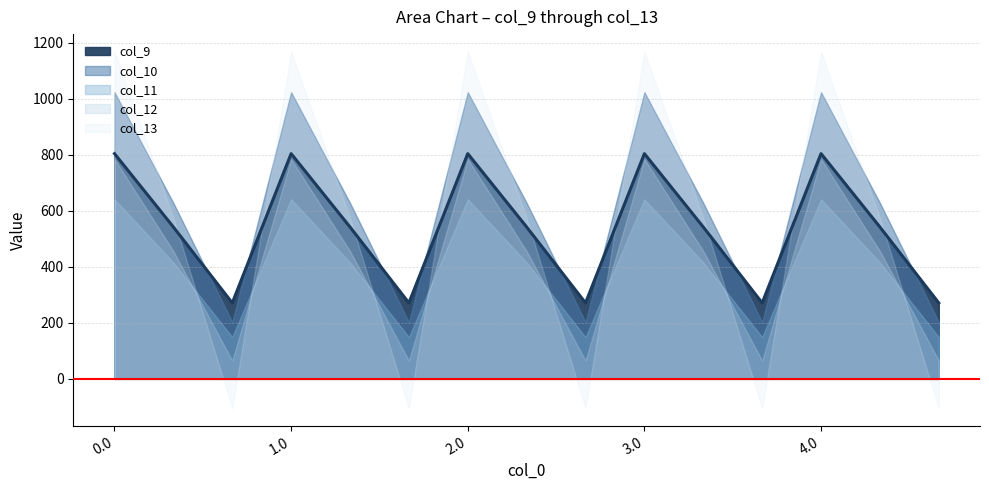

What is the total value across all series at 4.2?

583.6